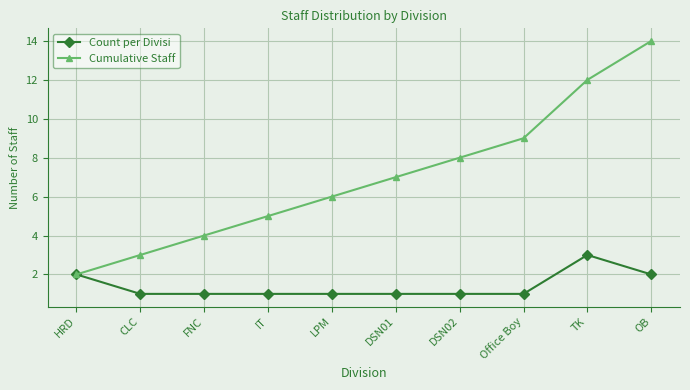

Reading left to right, what are all the values shown in this chart?

Count per Divisi: HRD=2	CLC=1	FNC=1	IT=1	LPM=1	DSN01=1	DSN02=1	Office Boy=1	TK=3	OB=2
Cumulative Staff: HRD=2	CLC=3	FNC=4	IT=5	LPM=6	DSN01=7	DSN02=8	Office Boy=9	TK=12	OB=14